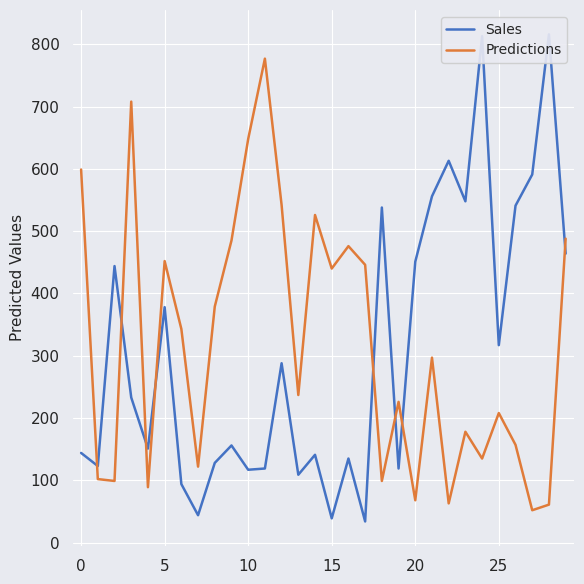

What is the highest value of the Predictions series?

777